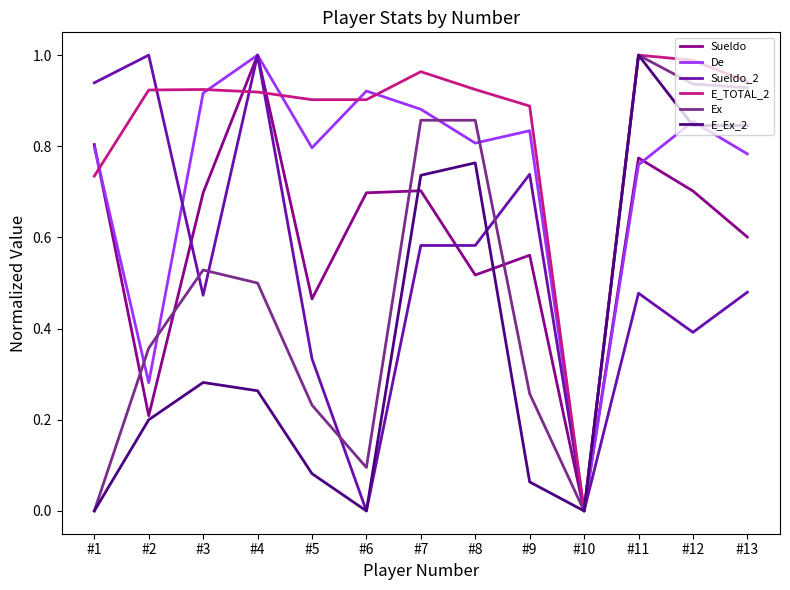

Which series changed the most between #8 and #10?

E_TOTAL_2